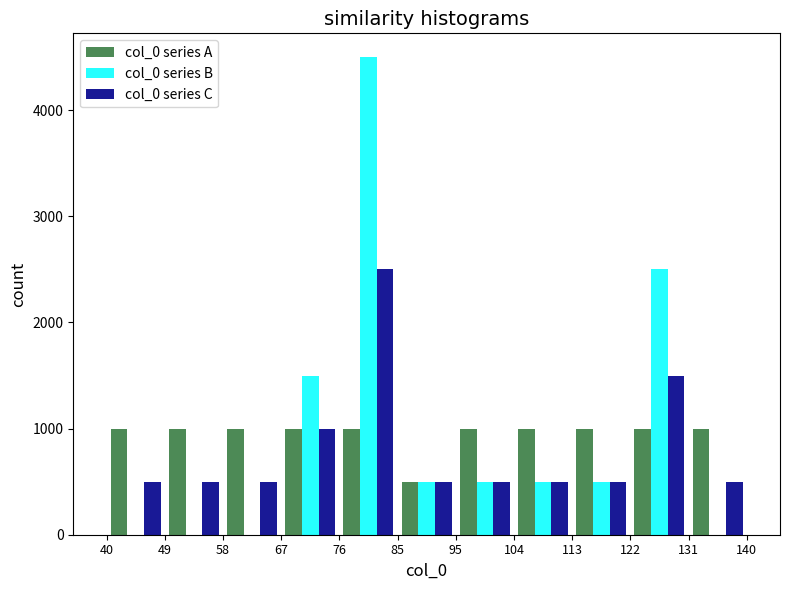

Reading left to right, transcribe this chart: for each range on the x-axis, give the height of each series' bar. The values are not printed on the chart, so give them approximately, as read against the axis.

40 to 49: col_0 series A=1000	col_0 series B=0	col_0 series C=500
49 to 58: col_0 series A=1000	col_0 series B=0	col_0 series C=500
58 to 67: col_0 series A=1000	col_0 series B=0	col_0 series C=500
67 to 76: col_0 series A=1000	col_0 series B=1500	col_0 series C=1000
76 to 85: col_0 series A=1000	col_0 series B=4500	col_0 series C=2500
85 to 95: col_0 series A=500	col_0 series B=500	col_0 series C=500
95 to 104: col_0 series A=1000	col_0 series B=500	col_0 series C=500
104 to 113: col_0 series A=1000	col_0 series B=500	col_0 series C=500
113 to 122: col_0 series A=1000	col_0 series B=500	col_0 series C=500
122 to 131: col_0 series A=1000	col_0 series B=2500	col_0 series C=1500
131 to 140: col_0 series A=1000	col_0 series B=0	col_0 series C=500